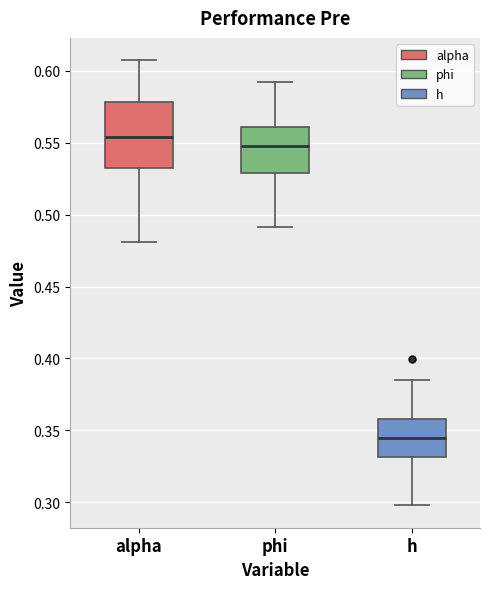

Which box's median line is the lowest?

h